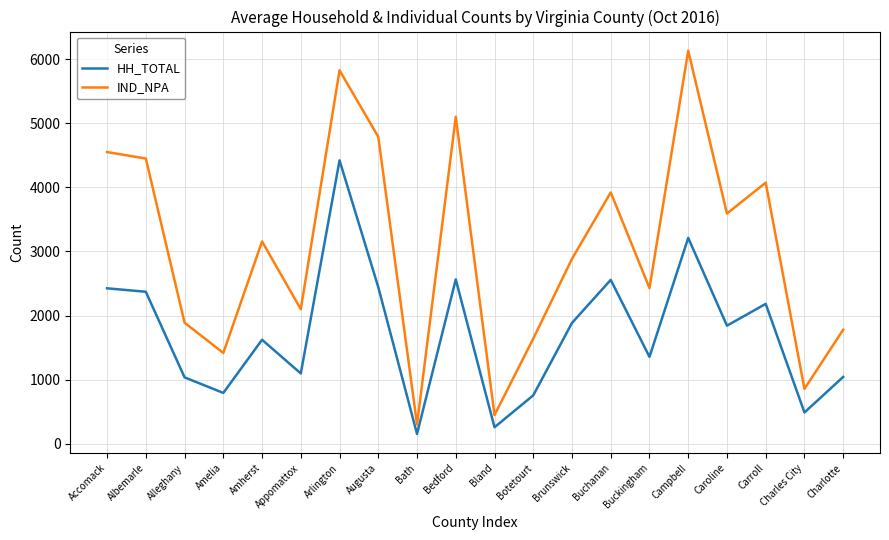

List the series in order of their peak value, lowest first.

HH_TOTAL, IND_NPA